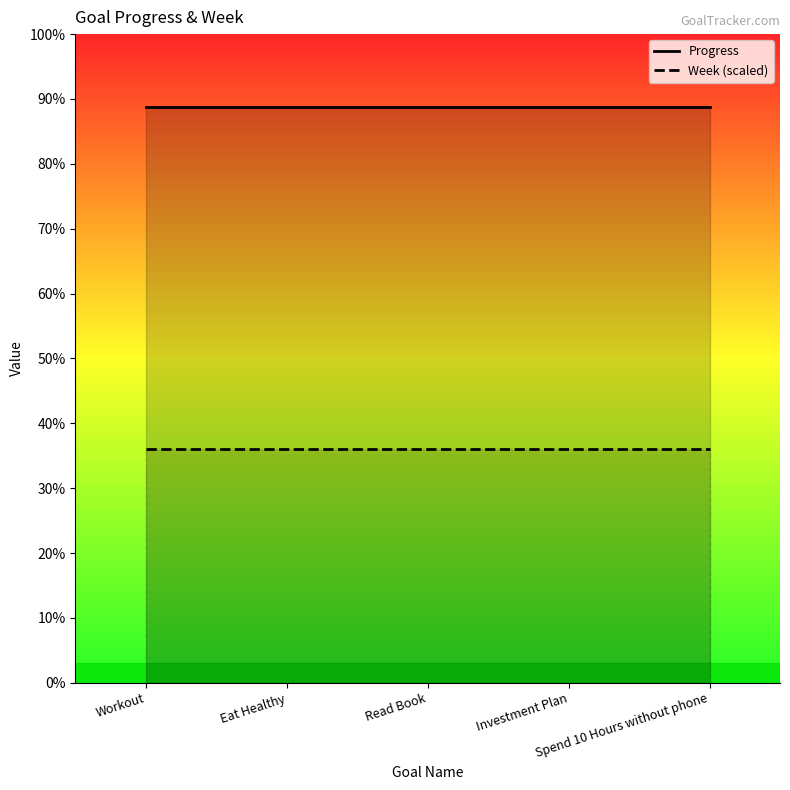

Rank the series by their average value, from highest to lowest.

Progress, Week (scaled)